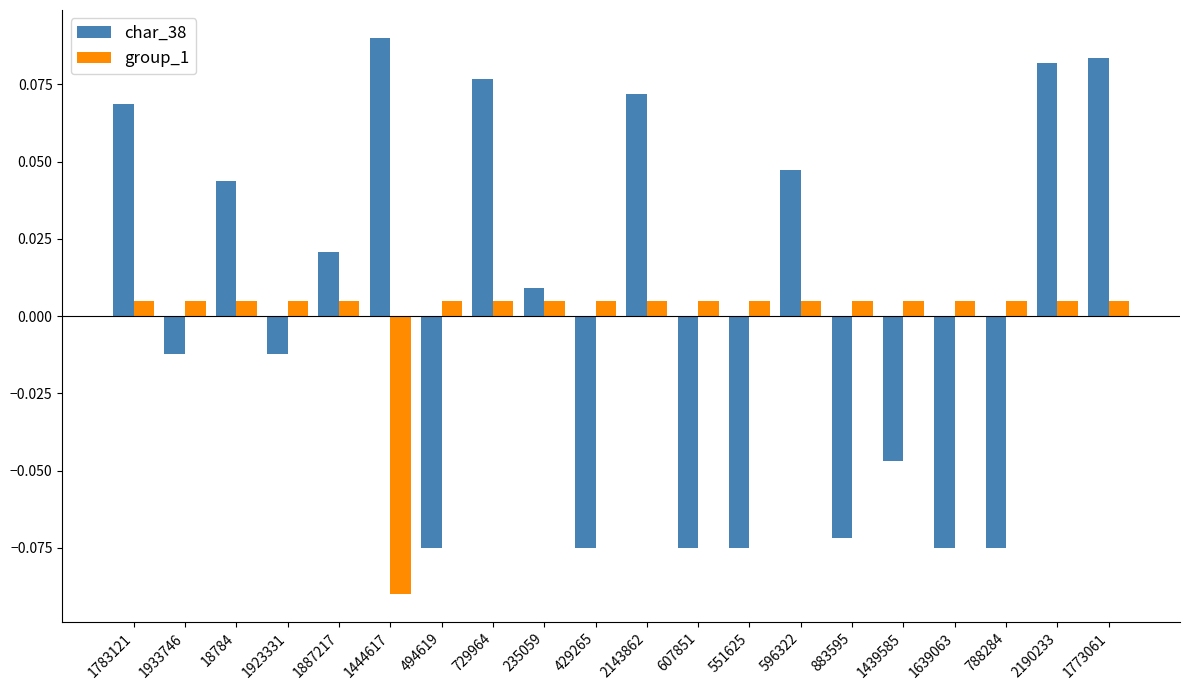

What position from the right is 2190233?

2